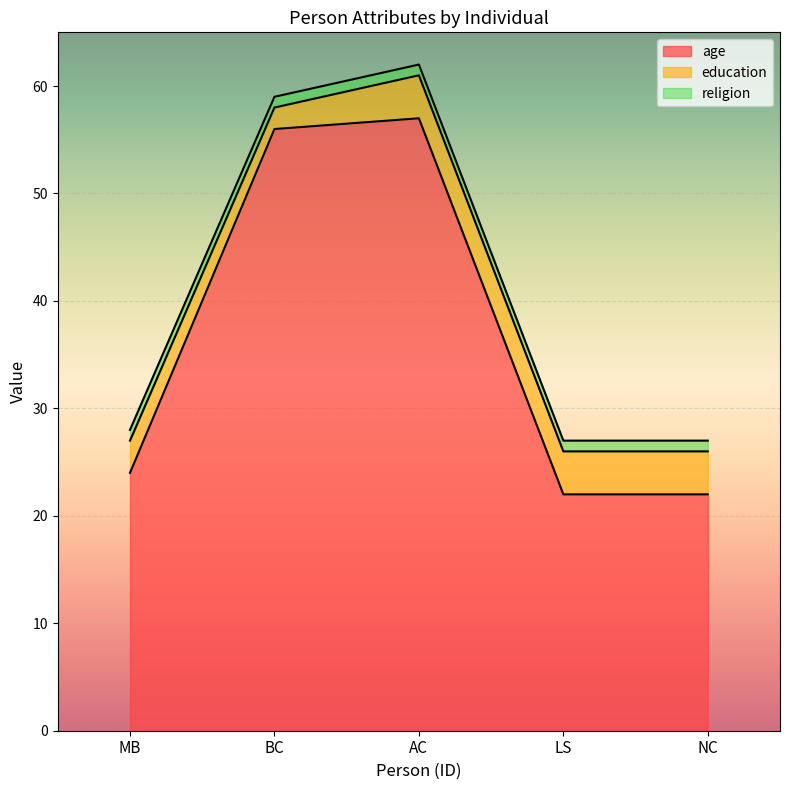

True or false: education and age cross at least once.

False